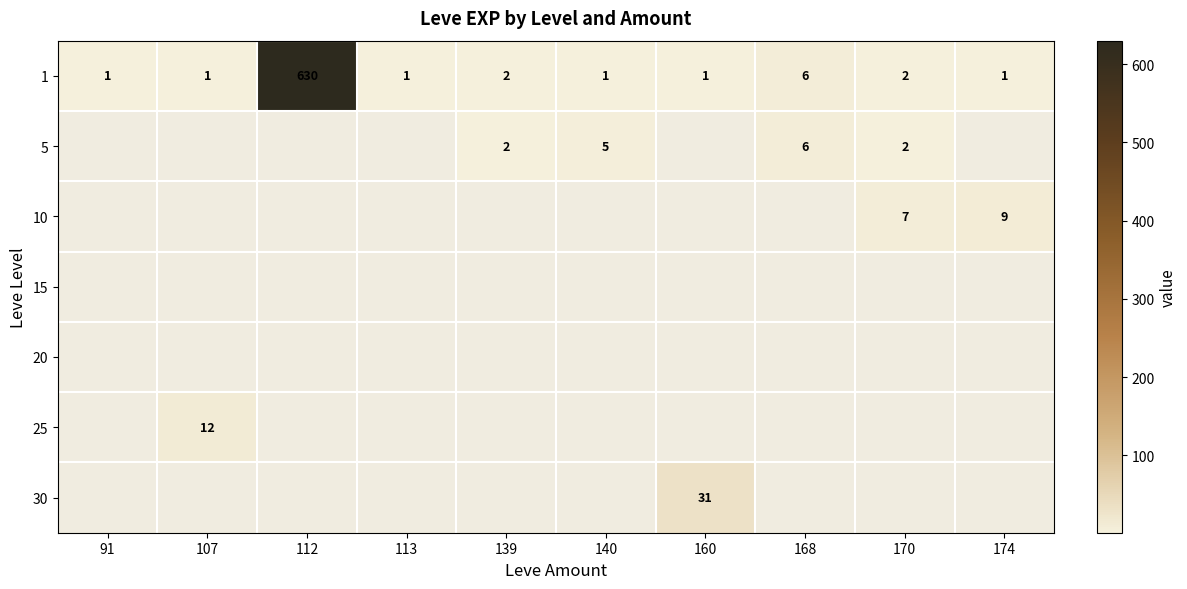

Is it true that 5 equals 3 at 140?

False